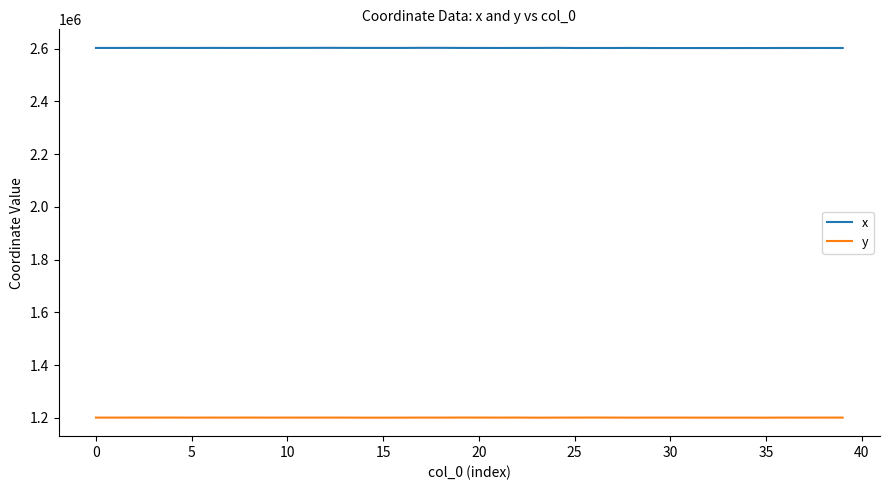

Rank the series by their average value, from lowest to highest.

y, x